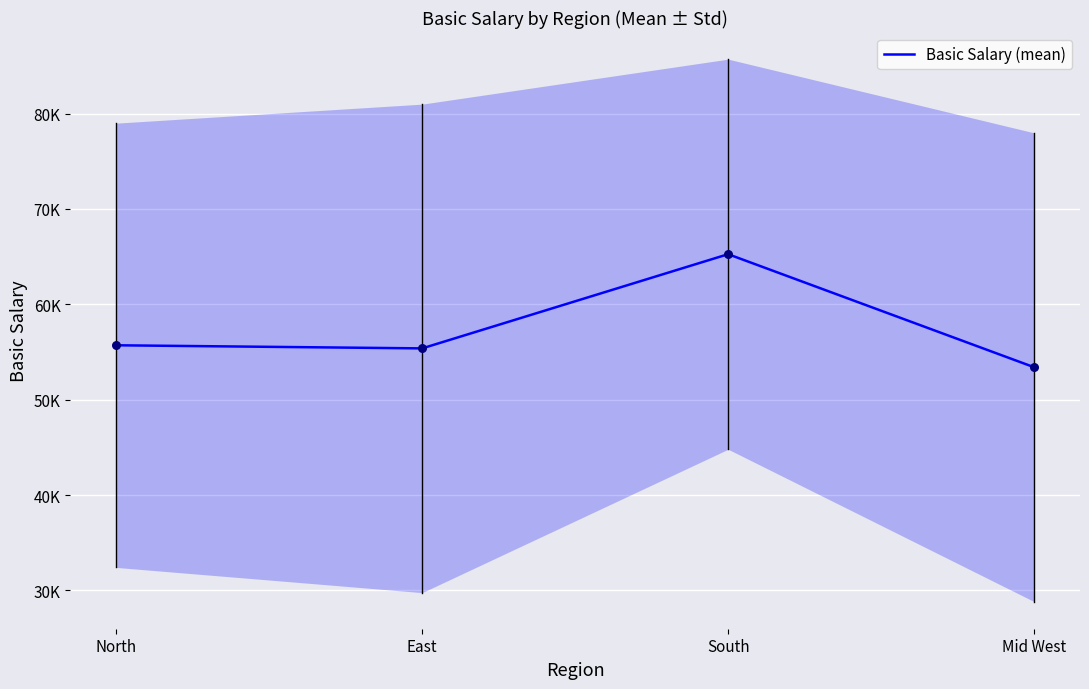

Between Mid West and East, which is larger?

East